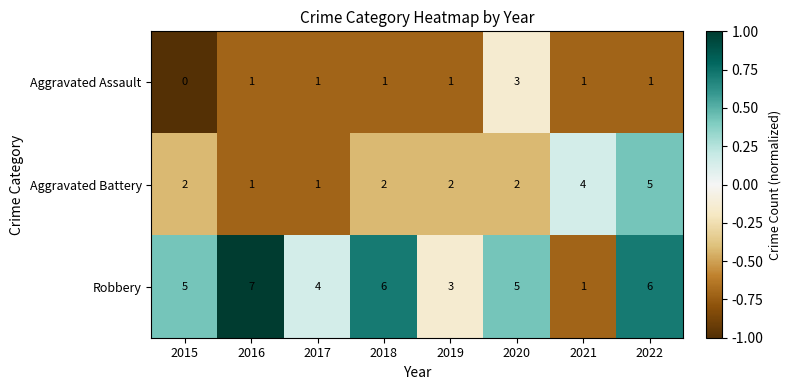

Which series has the largest range (max minus min)?

Robbery